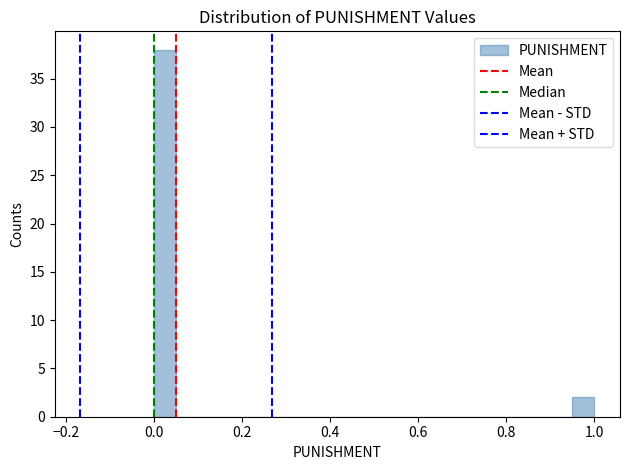

Read against the x-axis, roughly where is the centre of the tallest bar?

0.02